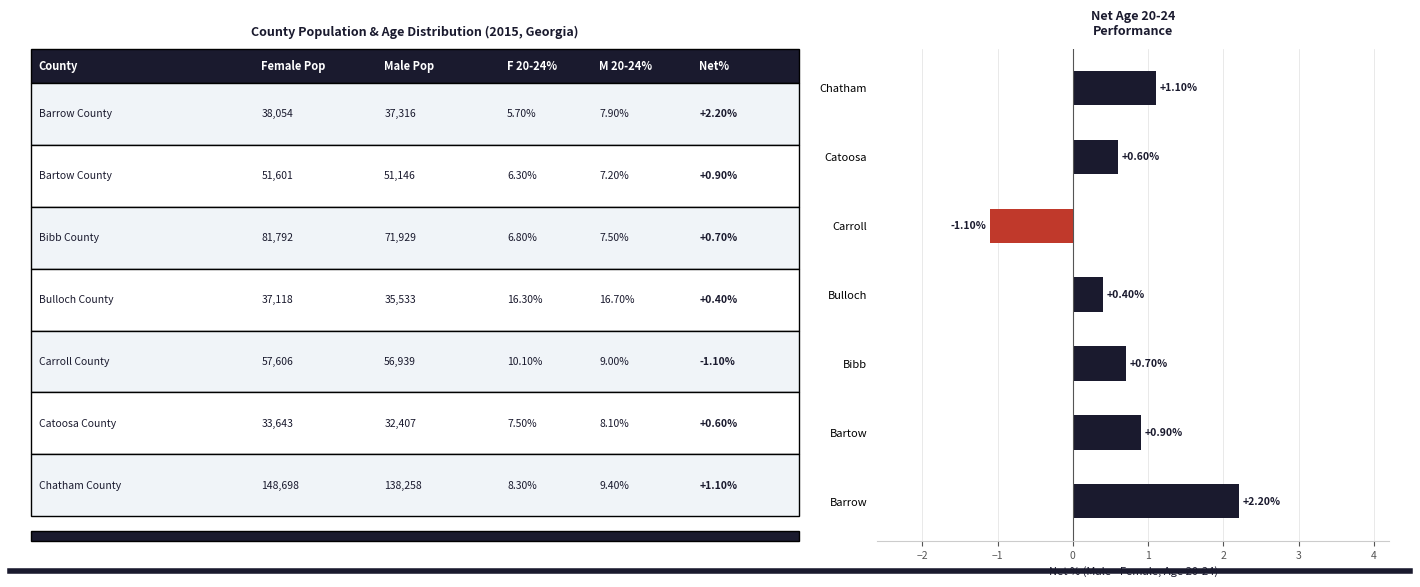

How many values exceed 0?

6